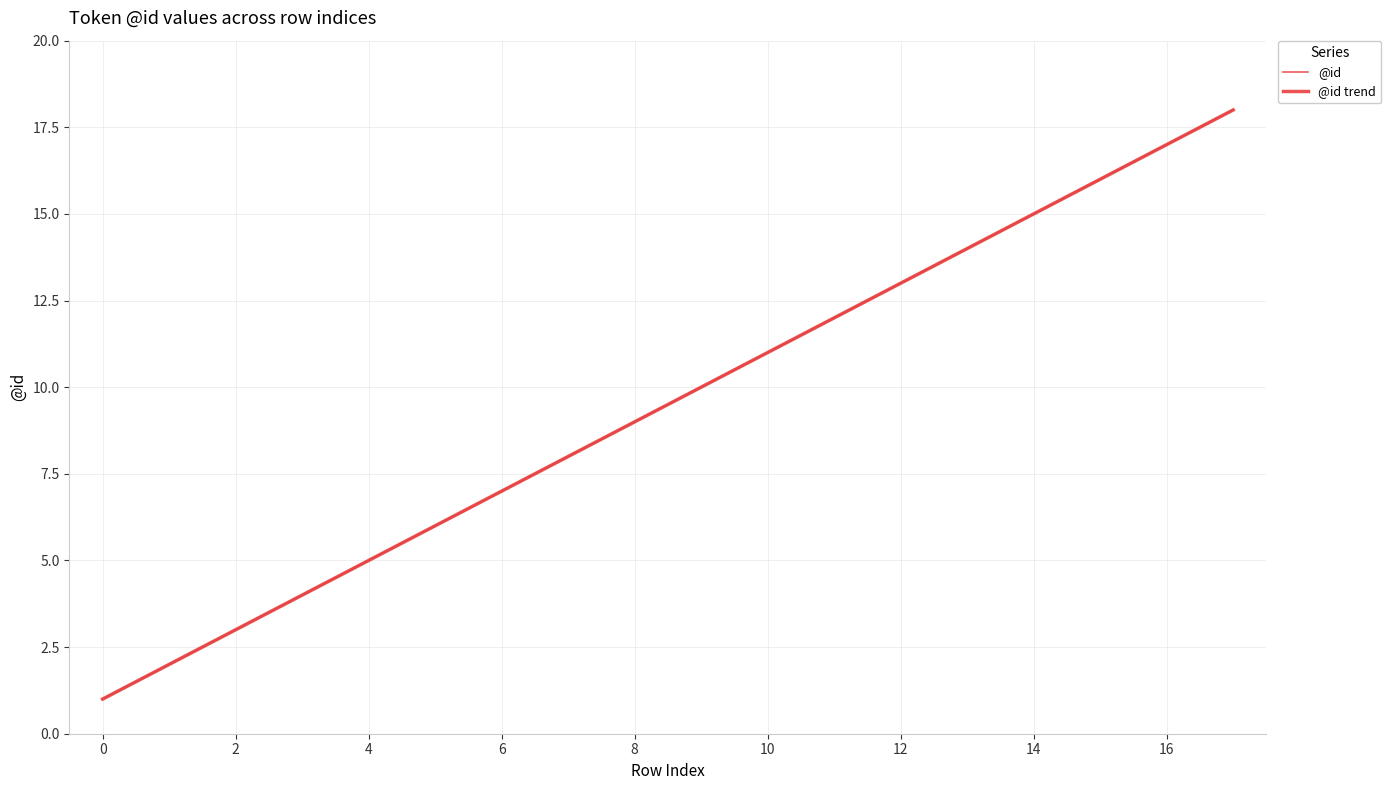

How many lines are shown in the chart?

2